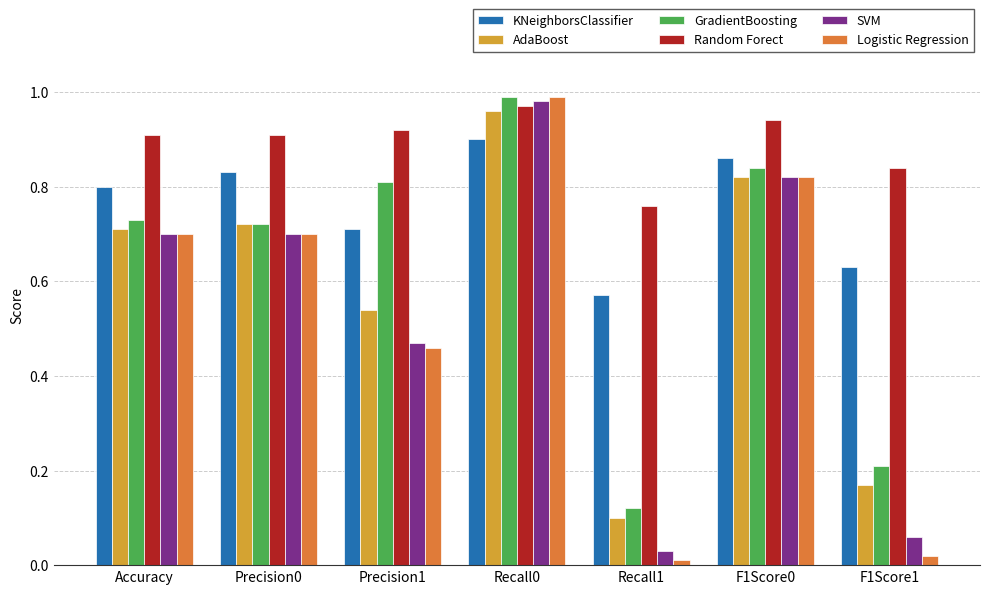

What position from the right is F1Score1?

1